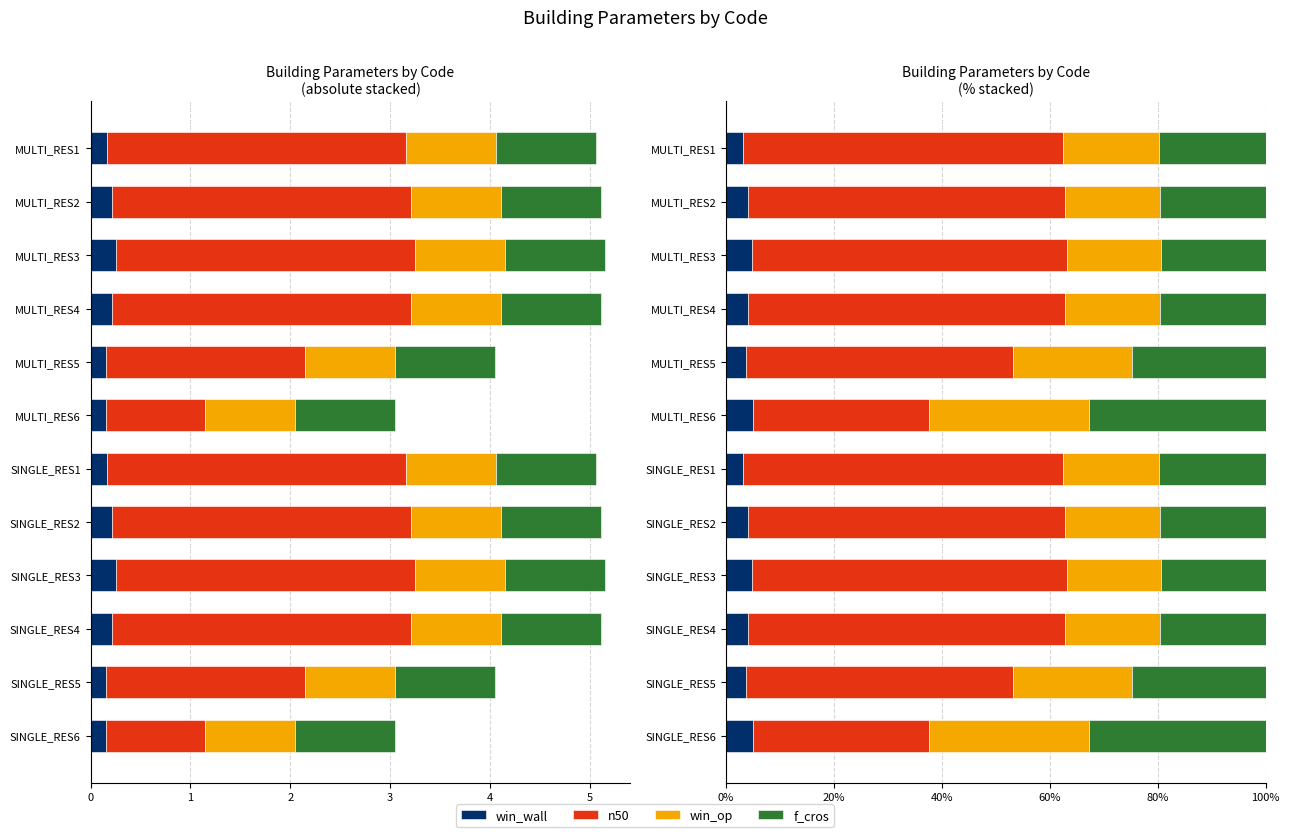

Which has a higher value, SINGLE_RES6 or SINGLE_RES1?

SINGLE_RES6